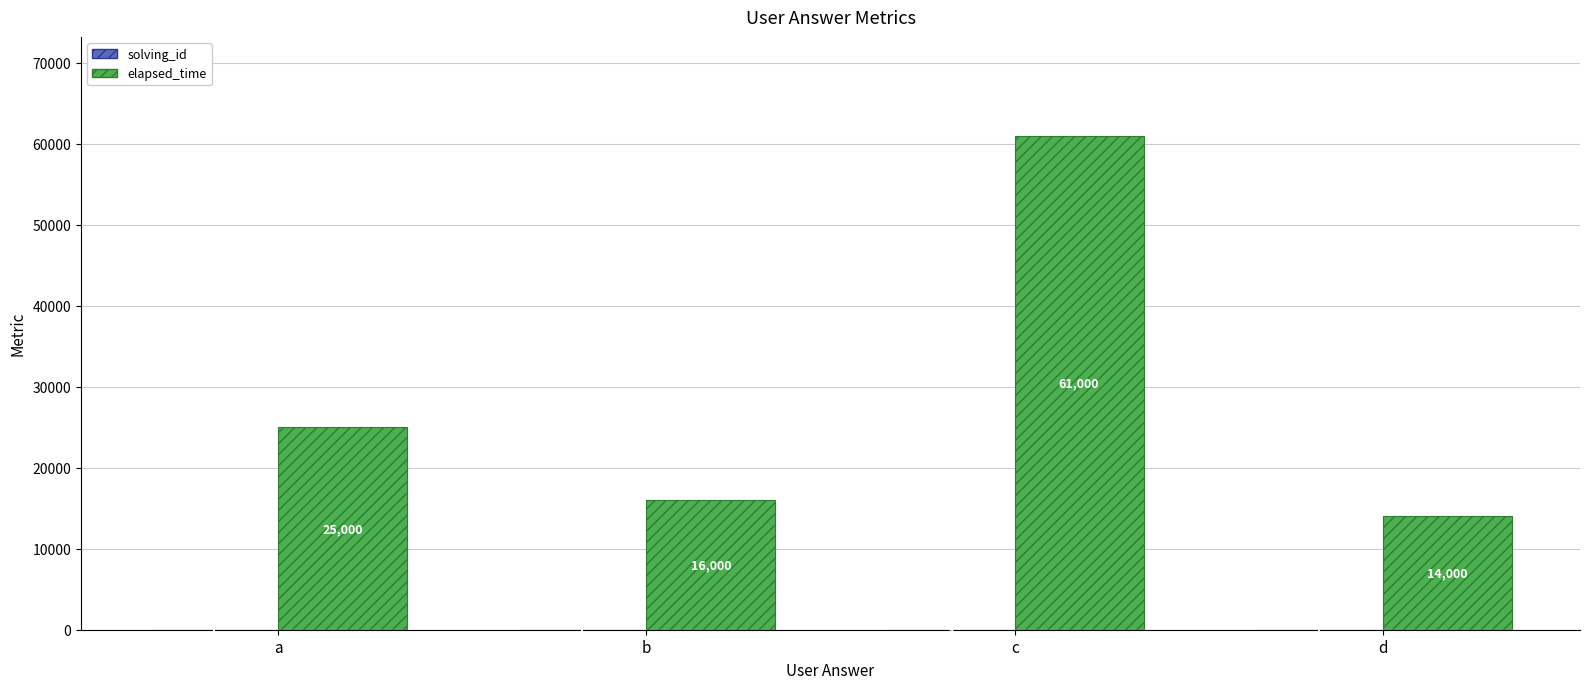

What is the highest value of the elapsed_time series?

61000